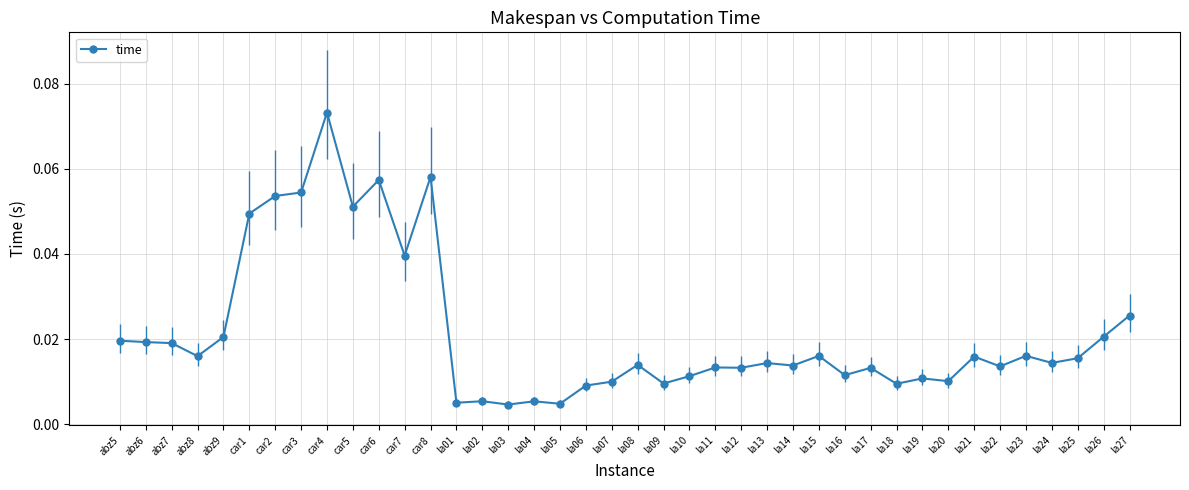

True or false: the data shows 0.0 at abz6.

True